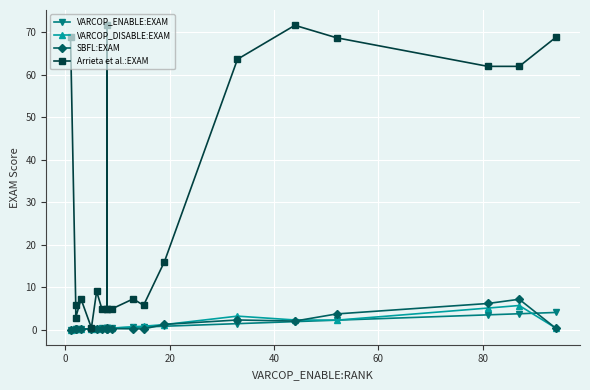

How many times do VARCOP_DISABLE:EXAM and SBFL:EXAM cross each other?

6